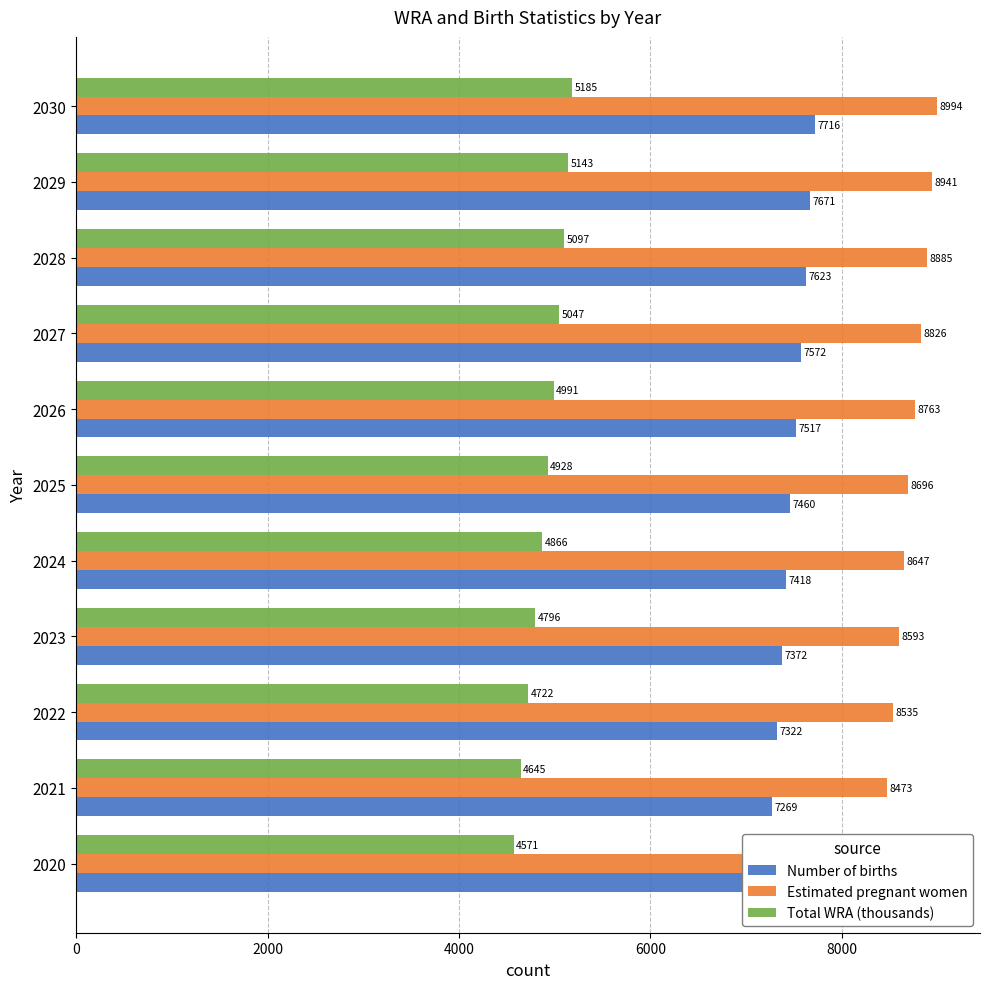

What is the sum of the Number of births values at 2020 and 2023?

14584.0